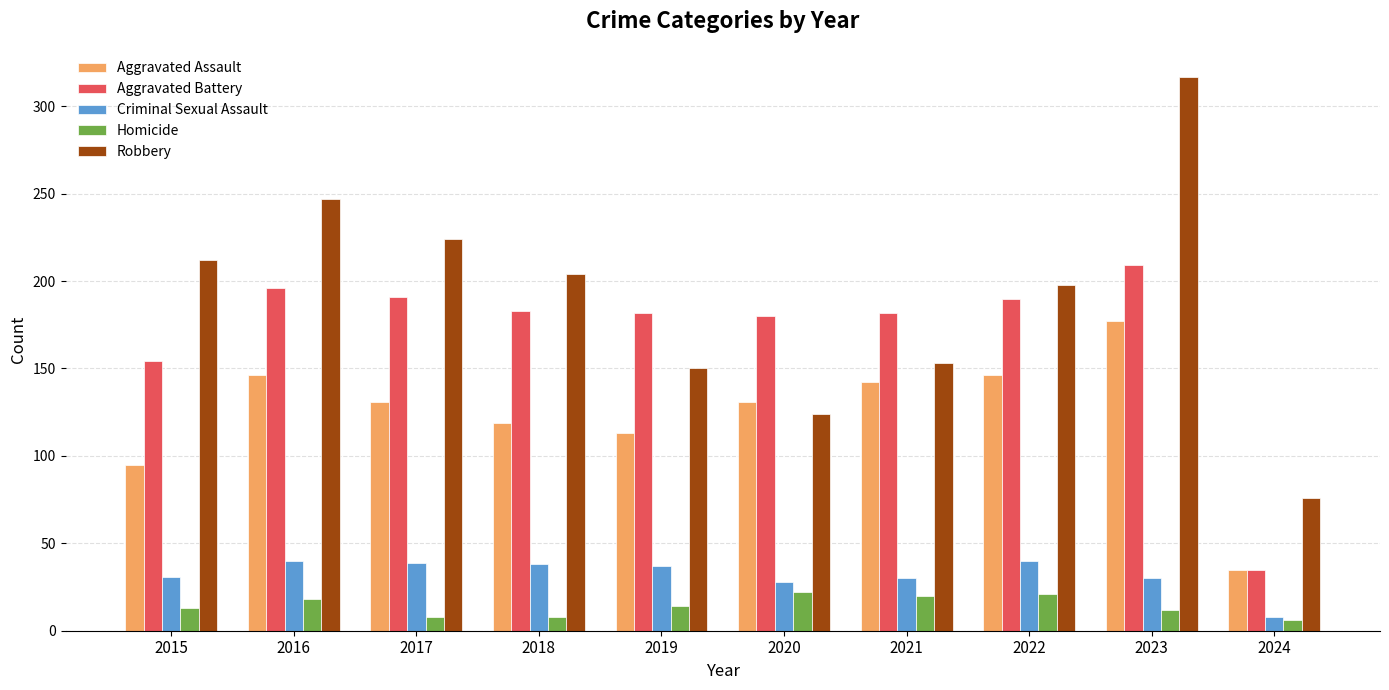

Which series has the largest total across all categories?

Robbery